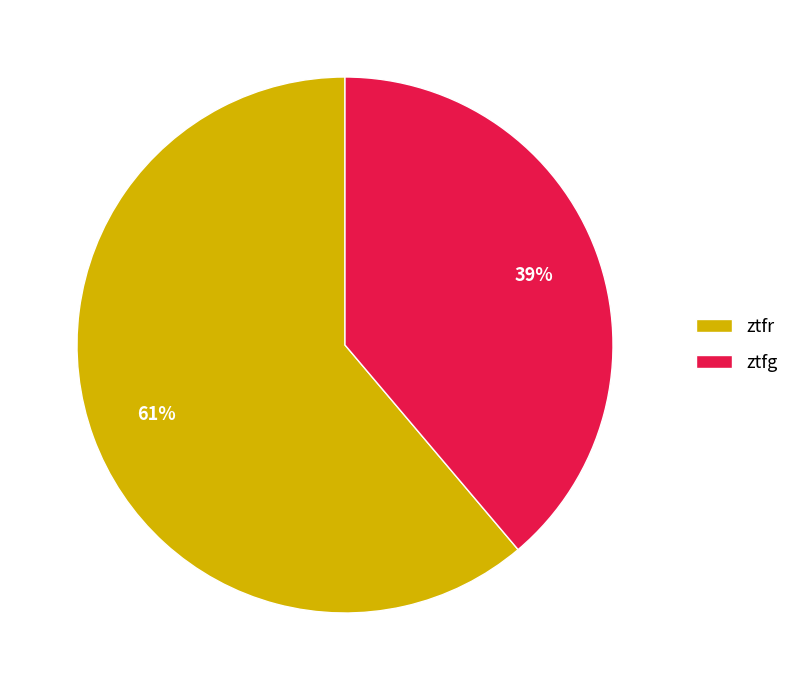

To the nearest percent, what portion does ztfr represent?

61%